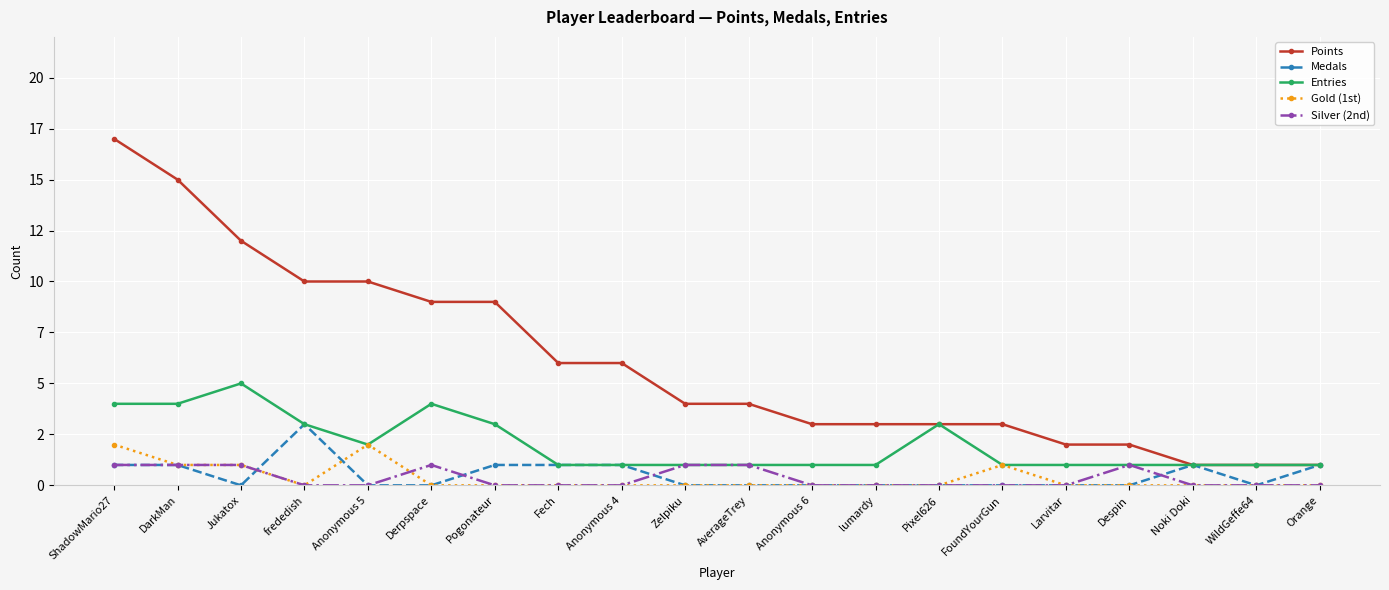

What are all the series names shown in the legend?

Points, Medals, Entries, Gold (1st), Silver (2nd)